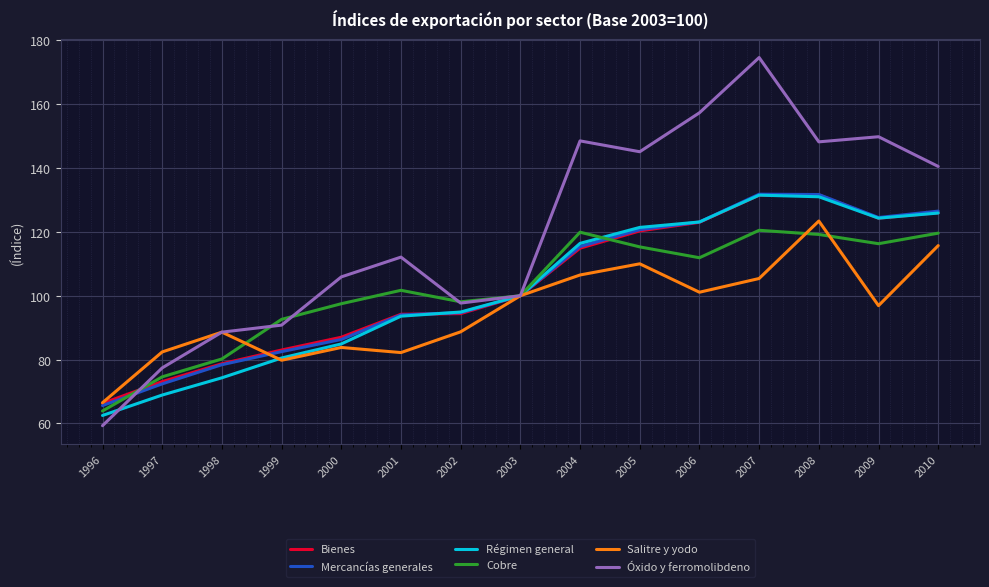

What value does the Mercancías generales series have at 2006?

123.1